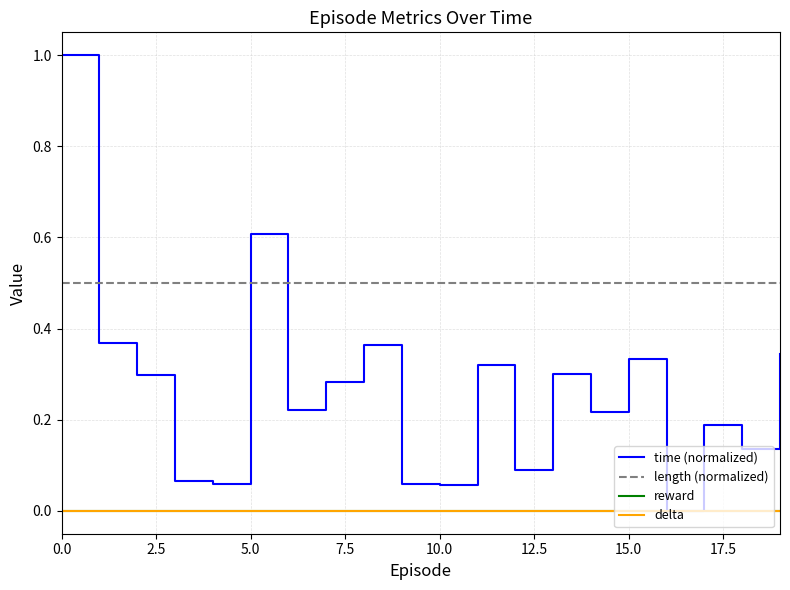

Does the chart have visible grid lines?

Yes